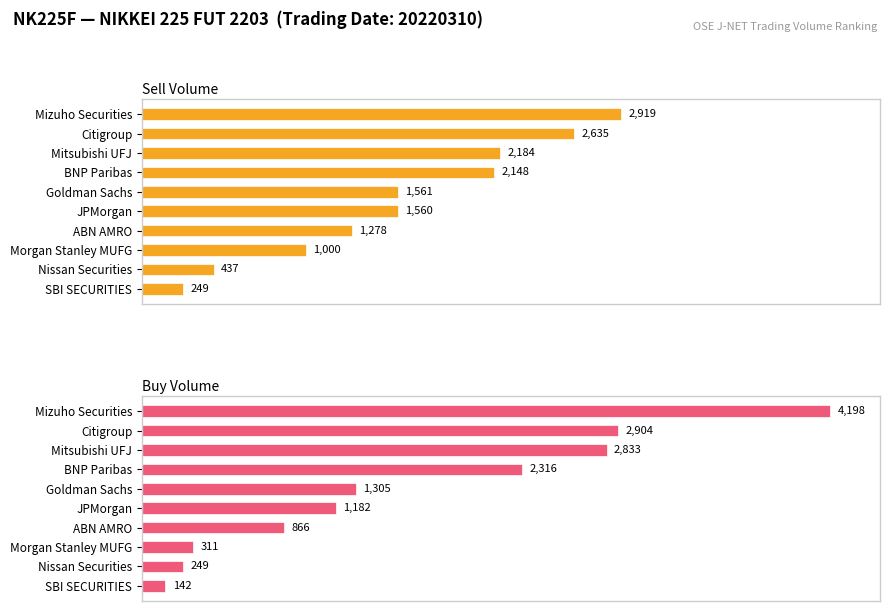

What is the value of the Sell Volume bar at the 2nd from the left?

2635